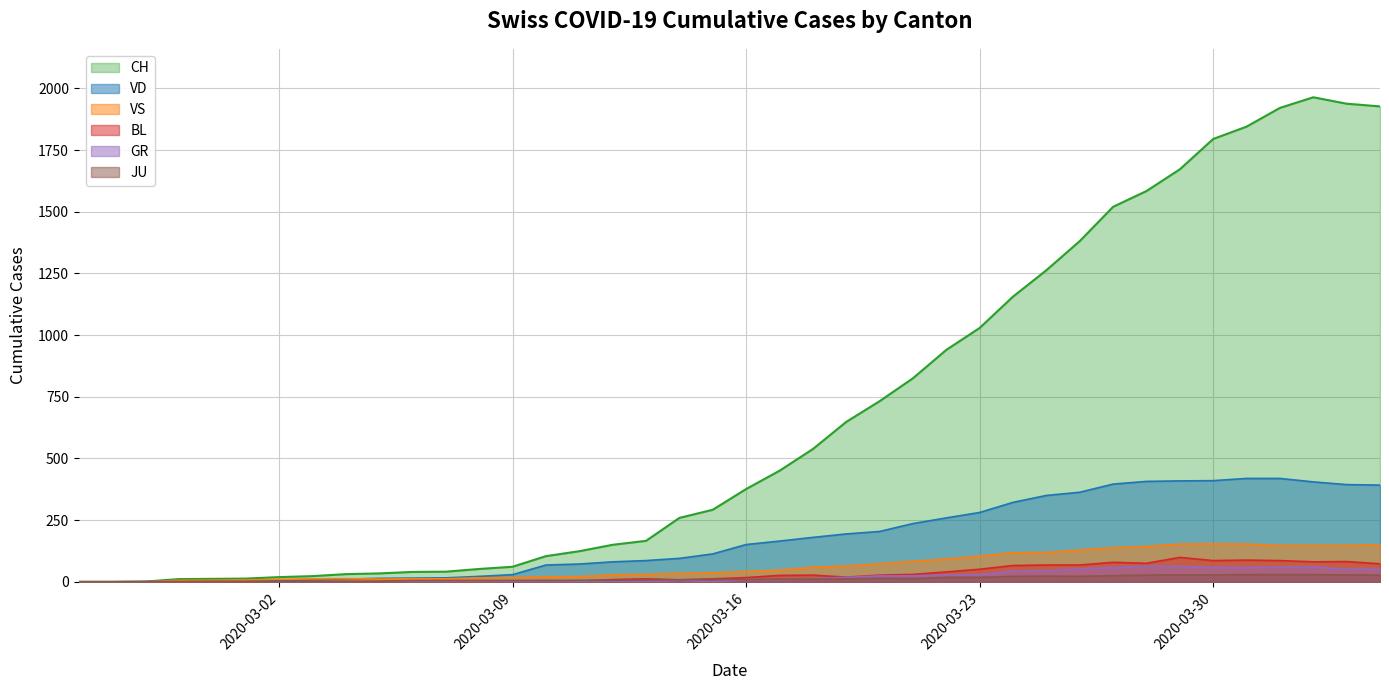

Which label corresponds to the smallest value in the chart?

2020-02-25